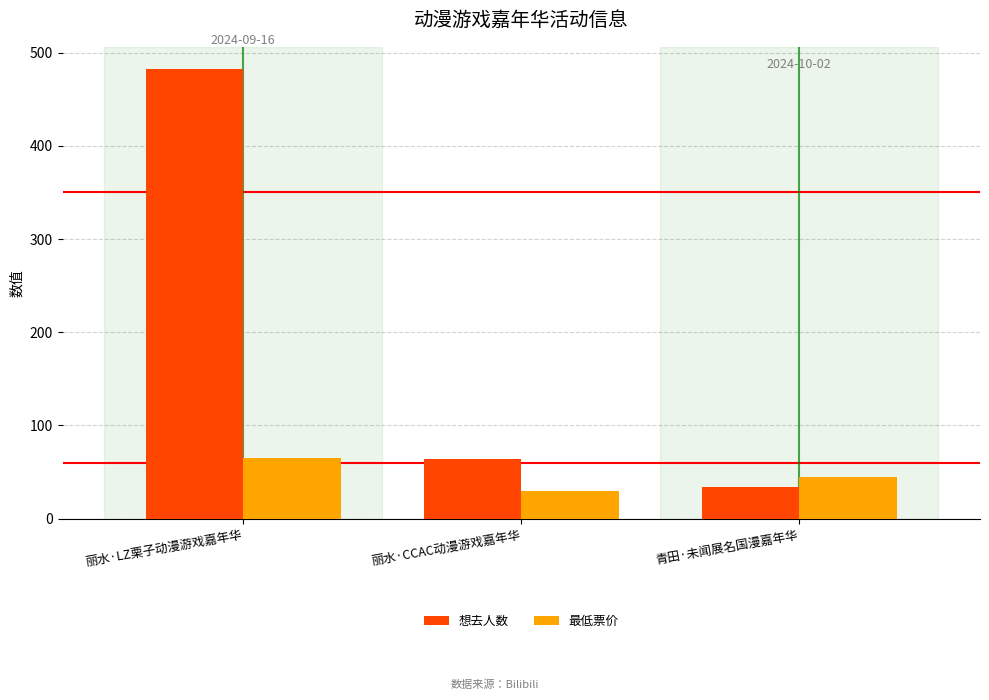

What is the label of the 1st bar from the right?

青田·未闻展名国漫嘉年华